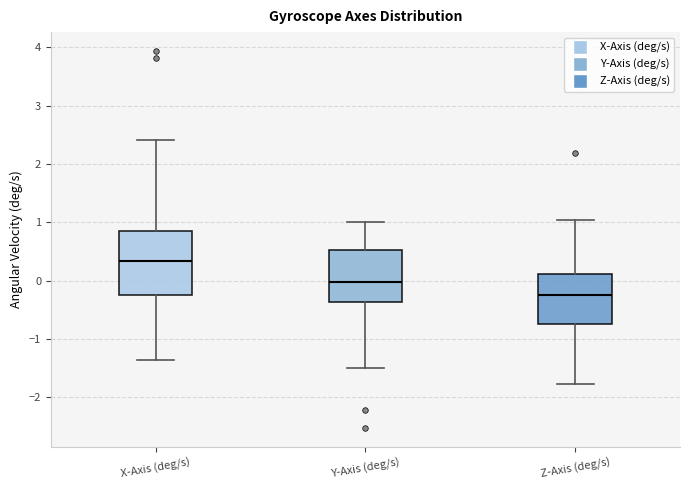

Comparing the boxes themselves (not the whiskers), which one is the tallest?

X-Axis (deg/s)